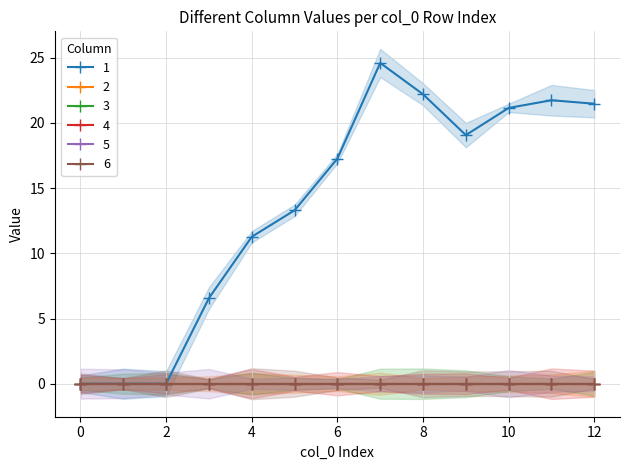

Reading left to right, extract all data points from this chart.

1: 0=0.0	1=0.0	2=0.0	3=6.6	4=11.3	5=13.3	6=17.3	7=24.6	8=22.2	9=19.1	10=21.1	11=21.7	12=21.5
2: 0=0.0	1=0.0	2=0.0	3=0.0	4=0.0	5=0.0	6=0.0	7=0.0	8=0.0	9=0.0	10=0.0	11=0.0	12=0.0
3: 0=0.0	1=0.0	2=0.0	3=0.0	4=0.0	5=0.0	6=0.0	7=0.0	8=0.0	9=0.0	10=0.0	11=0.0	12=0.0
4: 0=0.0	1=0.0	2=0.0	3=0.0	4=0.0	5=0.0	6=0.0	7=0.0	8=0.0	9=0.0	10=0.0	11=0.0	12=0.0
5: 0=0.0	1=0.0	2=0.0	3=0.0	4=0.0	5=0.0	6=0.0	7=0.0	8=0.0	9=0.0	10=0.0	11=0.0	12=0.0
6: 0=0.0	1=0.0	2=0.0	3=0.0	4=0.0	5=0.0	6=0.0	7=0.0	8=0.0	9=0.0	10=0.0	11=0.0	12=0.0